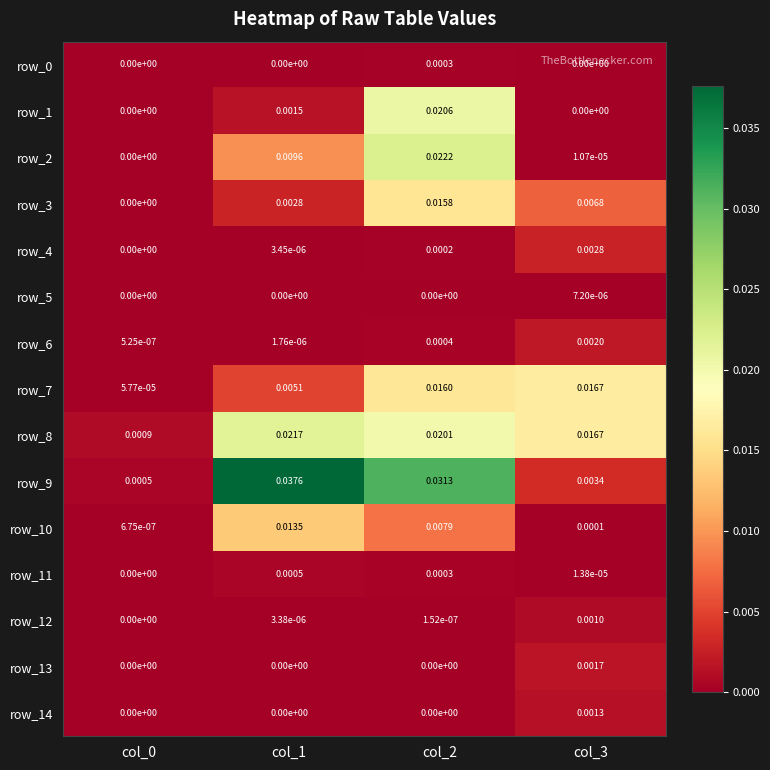

Is it true that row_13 equals 0.0 at col_2?

False